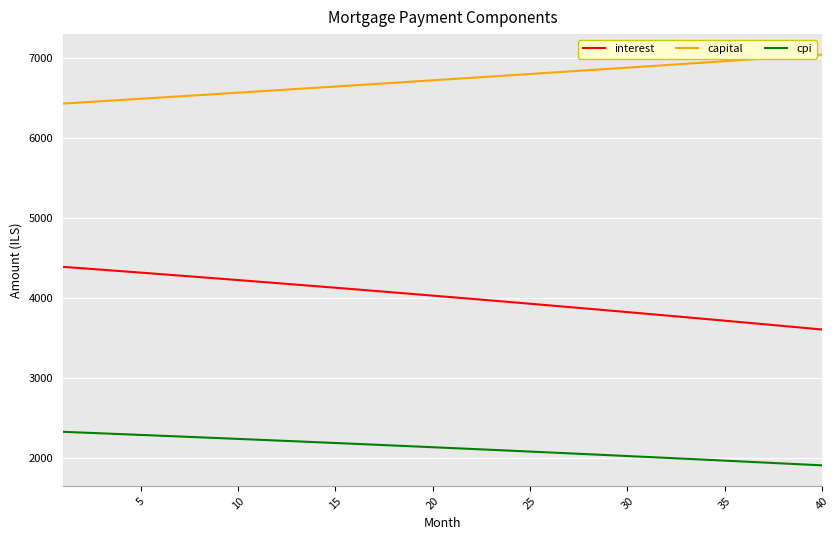

What is the minimum value shown in the chart?

1904.6